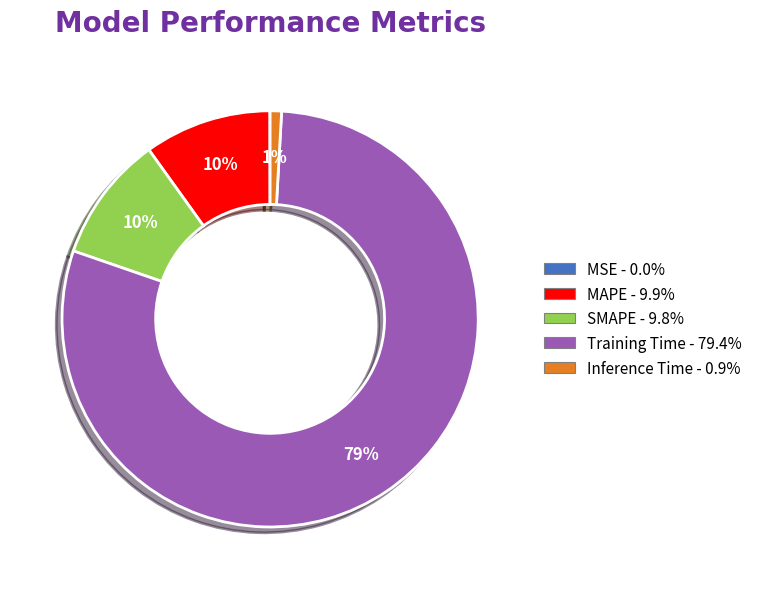

Do SMAPE and Inference Time together represent more than half of the pie?

No